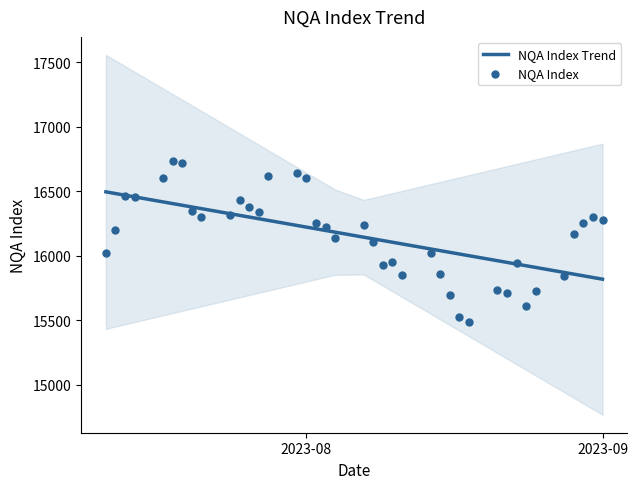

Is the value of NQA Index at 21 greater than the value of NQA Index Trend at 18?

No